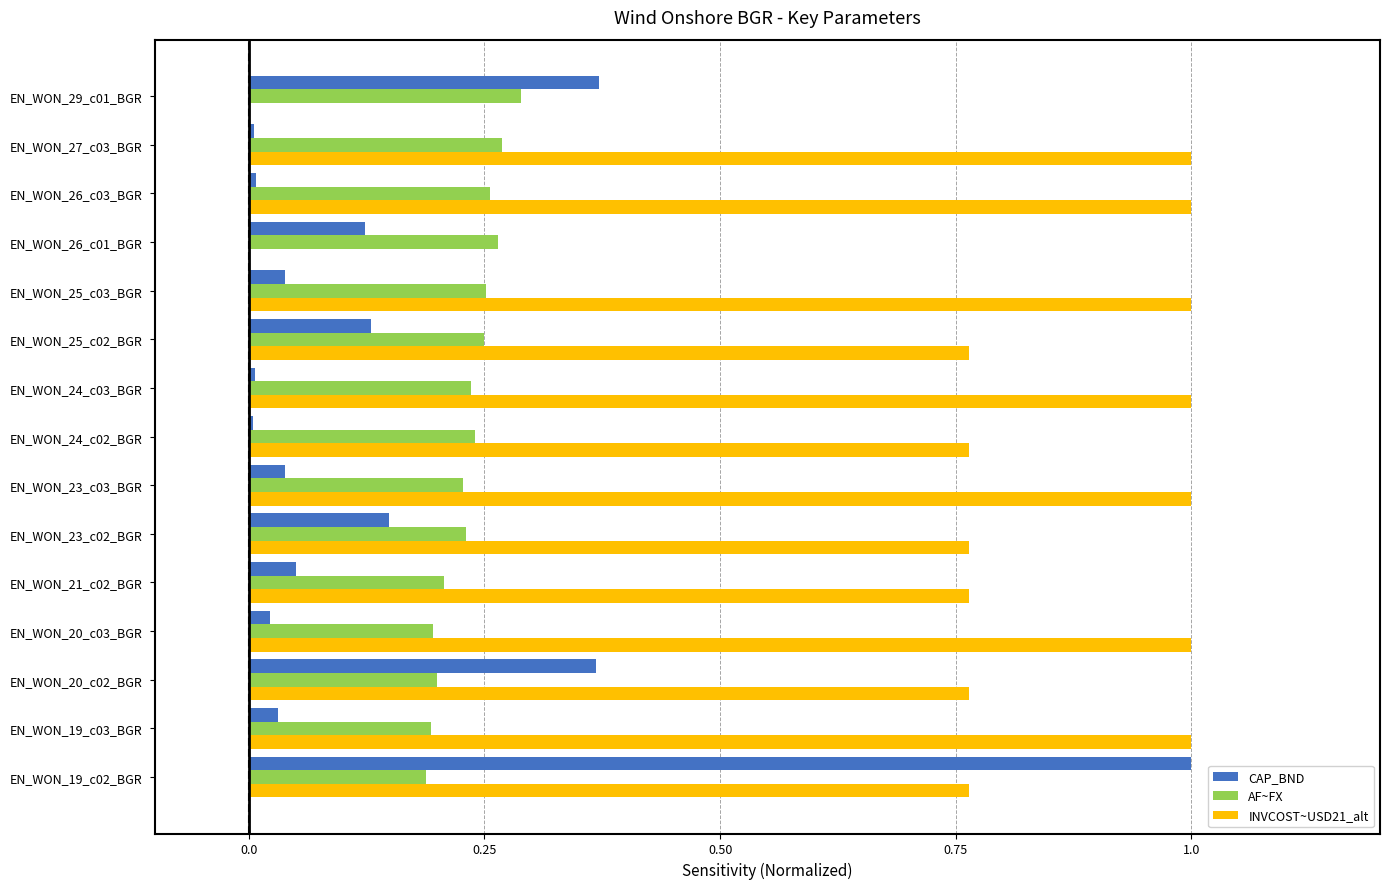

Between EN_WON_23_c02_BGR and EN_WON_24_c02_BGR, which series saw the biggest shift?

CAP_BND